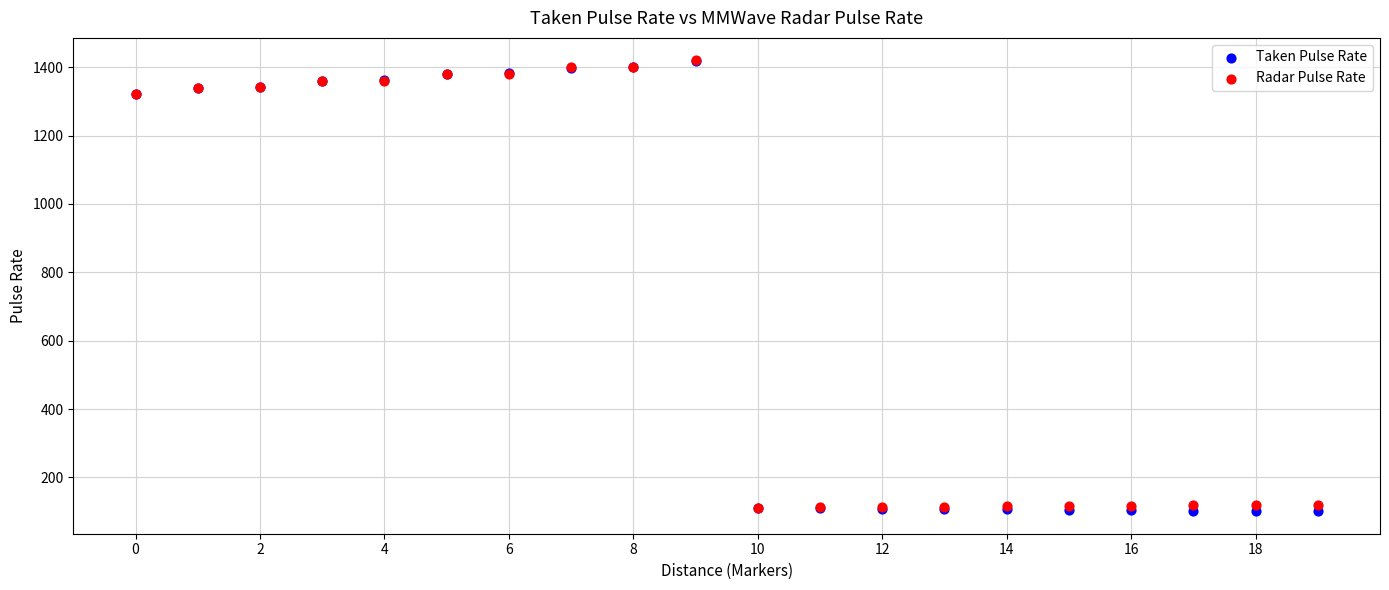

What are all the series names shown in the legend?

Taken Pulse Rate, Radar Pulse Rate